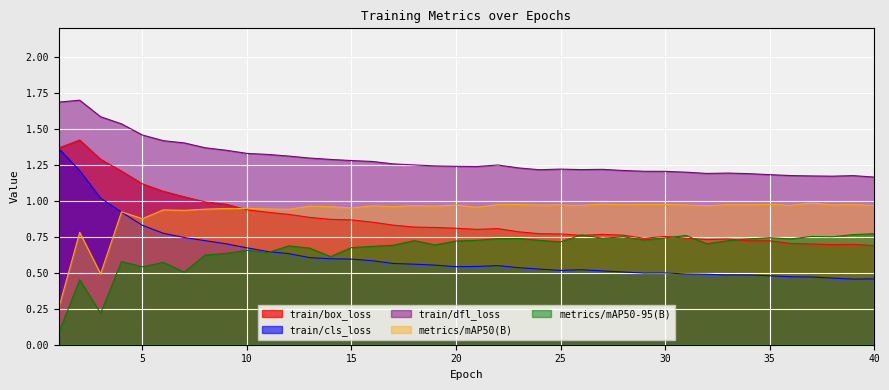

True or false: train/cls_loss has more than 0 points higher than both neighbors.

True